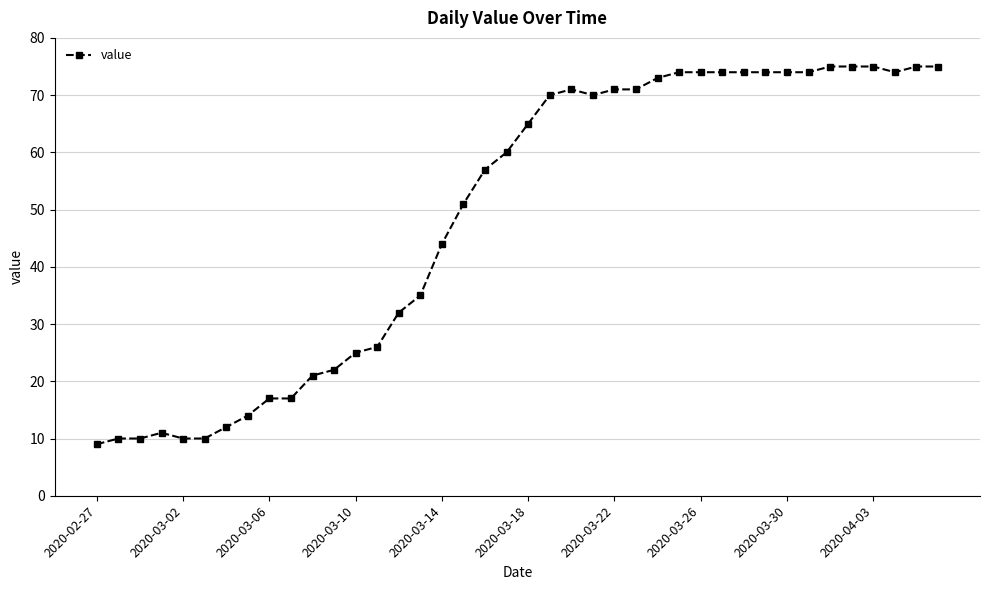

Does the chart display data point markers on the line(s)?

Yes